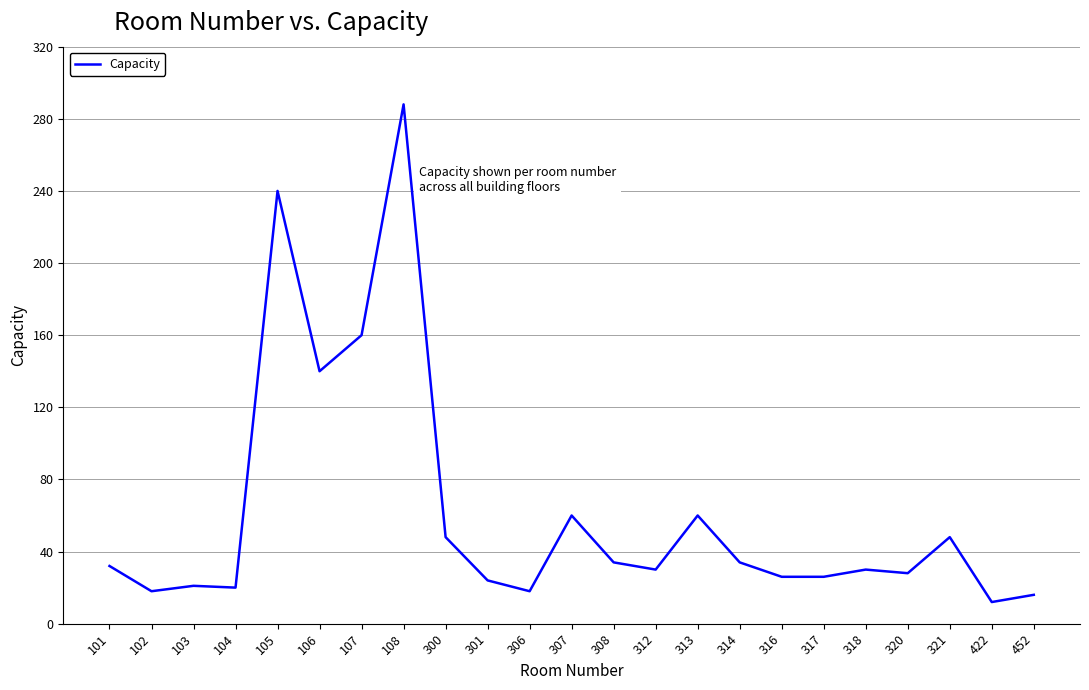

The chart shows a value of 10 at 308. True or false?

False